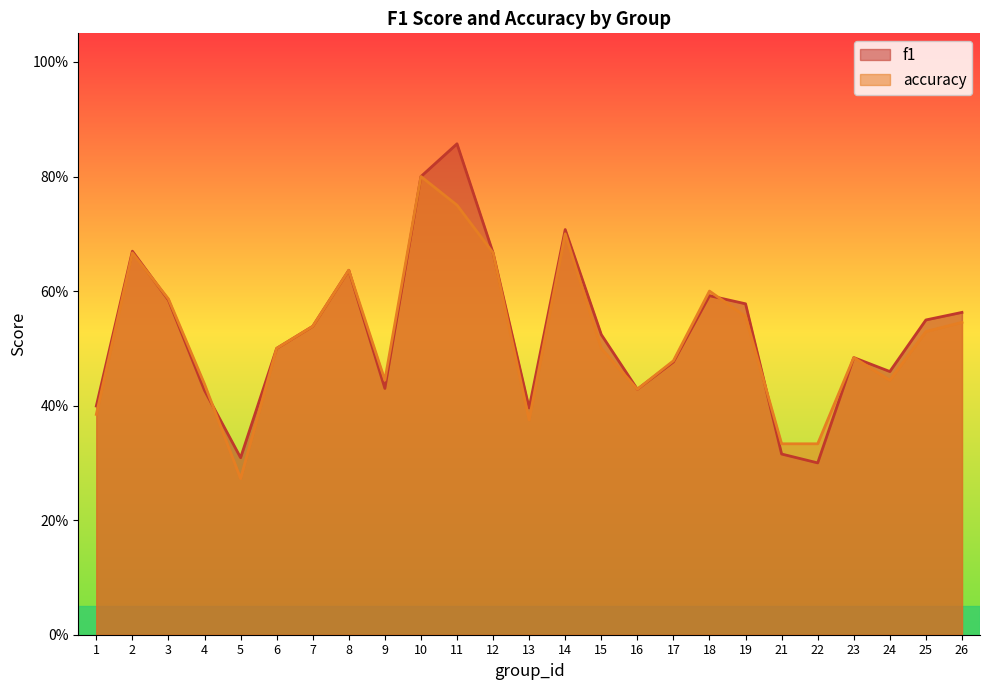

Reading right to left, transcribe all the data shown in this chart.

f1: 0.6	0.5	0.5	0.5	0.3	0.3	0.6	0.6	0.5	0.4	0.5	0.7	0.4	0.7	0.9	0.8	0.4	0.6	0.5	0.5	0.3	0.4	0.6	0.7	0.4
accuracy: 0.5	0.5	0.4	0.5	0.3	0.3	0.6	0.6	0.5	0.4	0.5	0.7	0.4	0.7	0.8	0.8	0.4	0.6	0.5	0.5	0.3	0.4	0.6	0.7	0.4